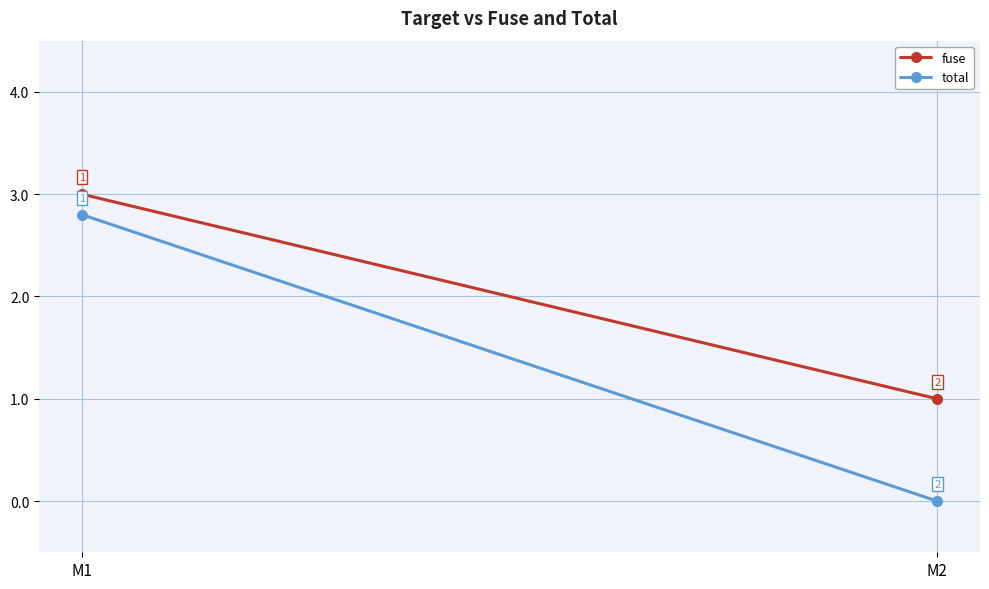

What is the sum of all total values?

2.8